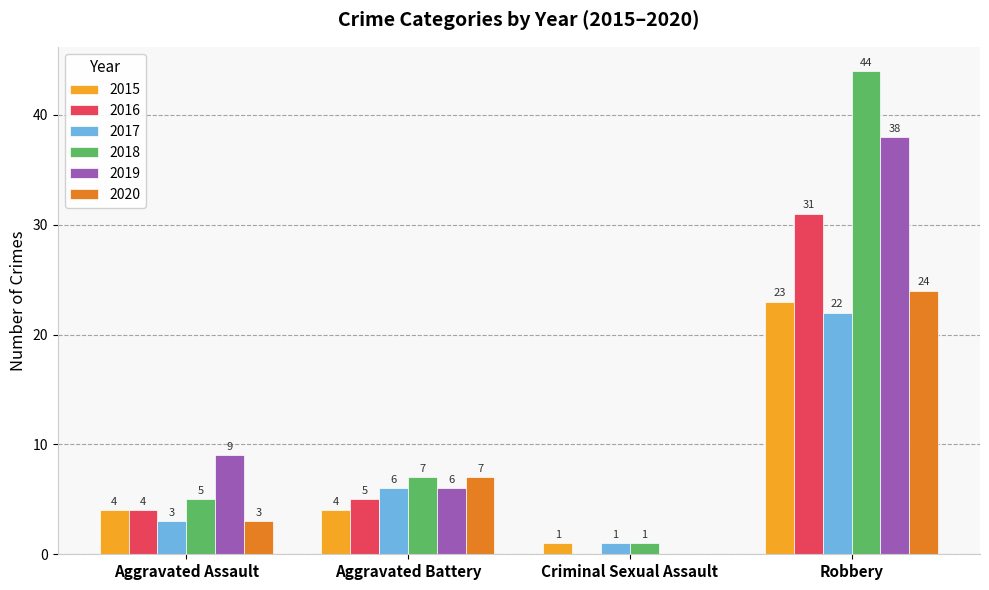

Between Aggravated Battery and Robbery, which series saw the biggest shift?

2018